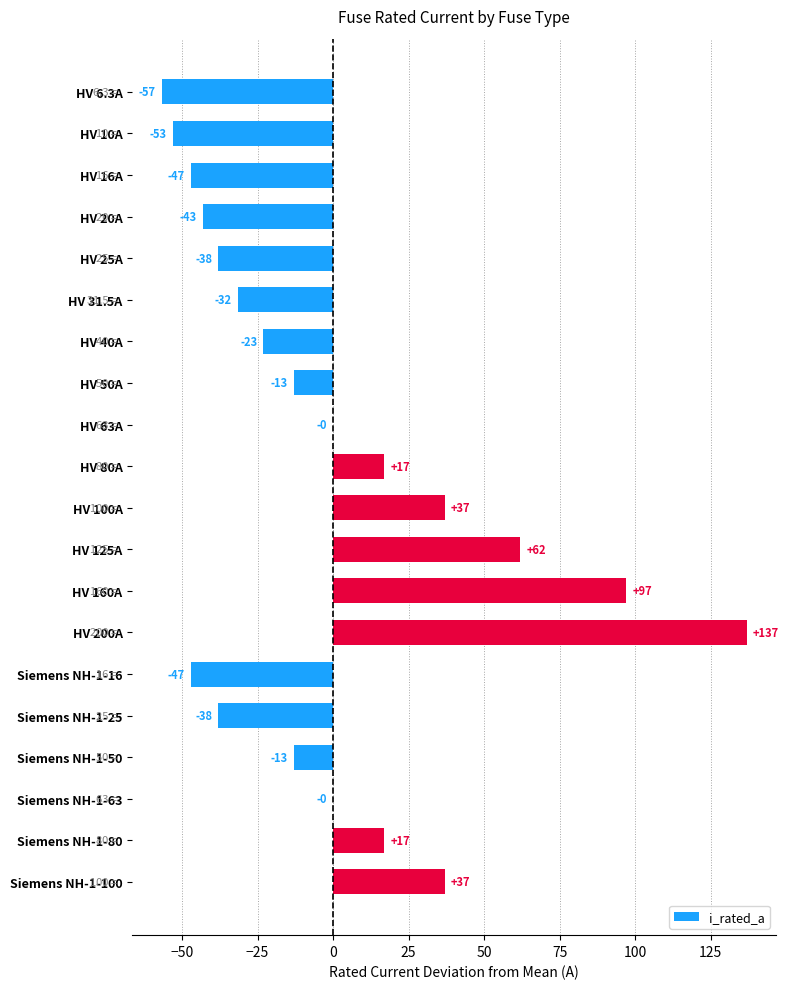

Is it true that the value at HV 63A is -0.0?

True